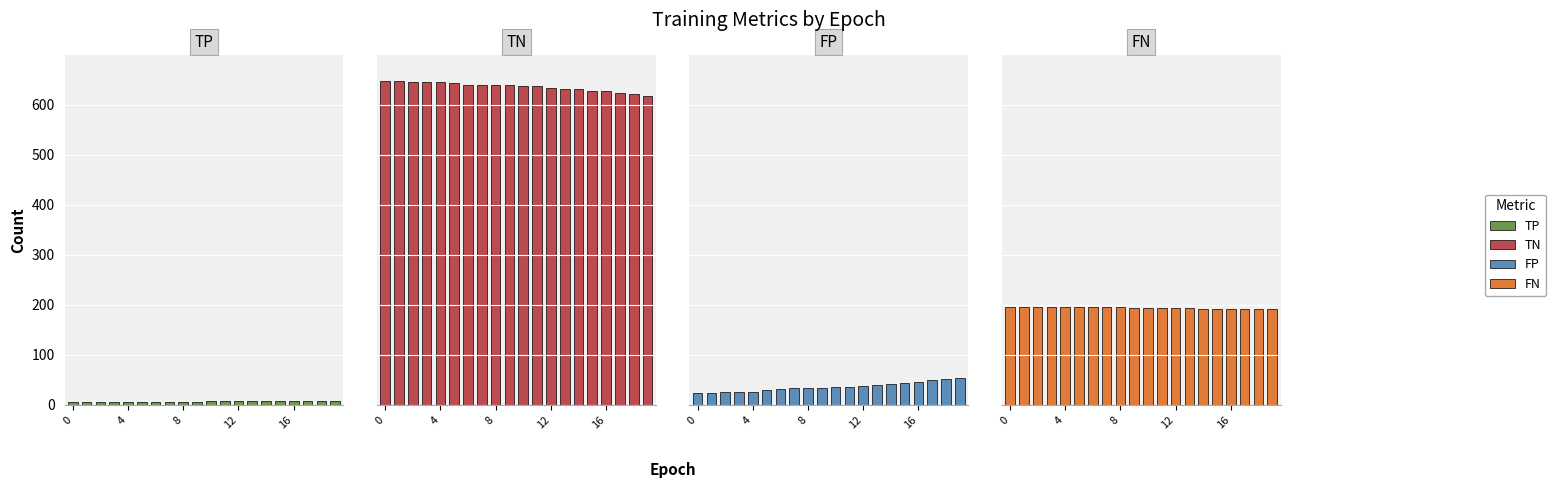

What is the value of the FN bar at the 10th from the left?

194